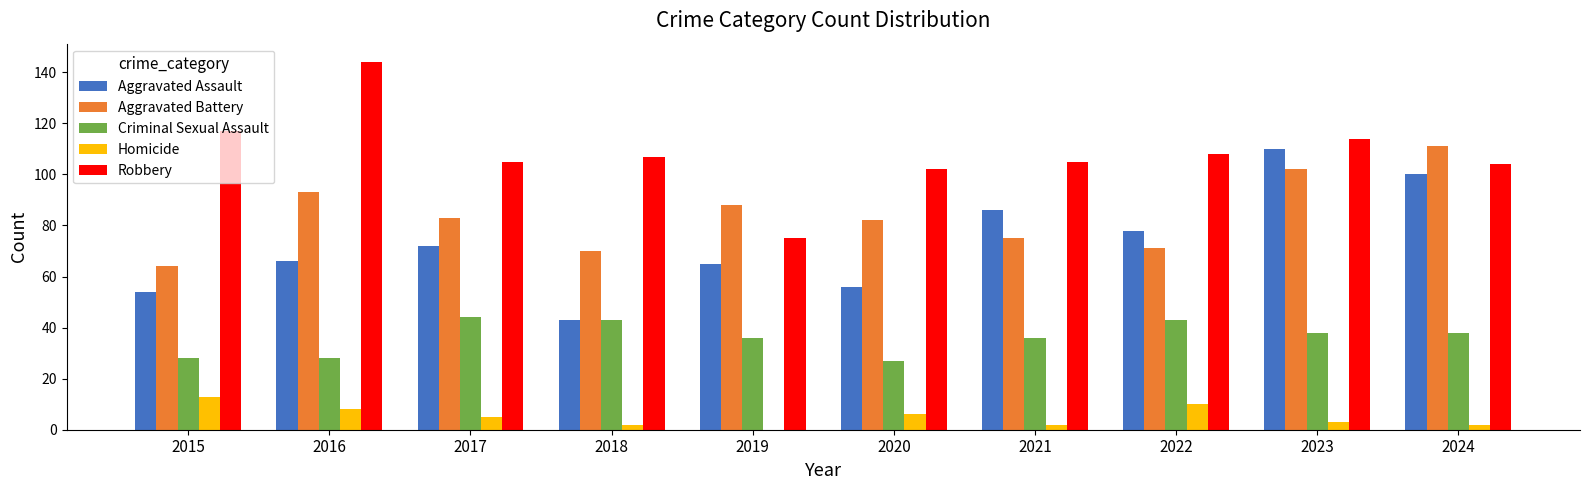

True or false: Aggravated Battery has a value of 88 at 2019.

True